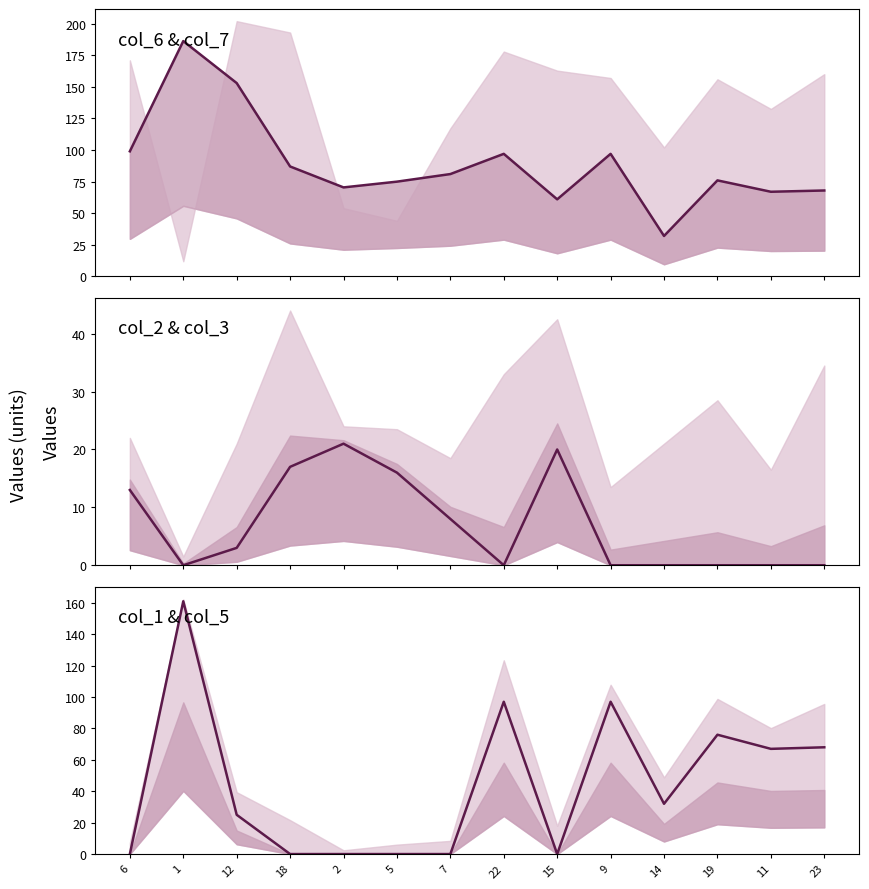

What is the spread (max minus min) of values at 9?

97.0